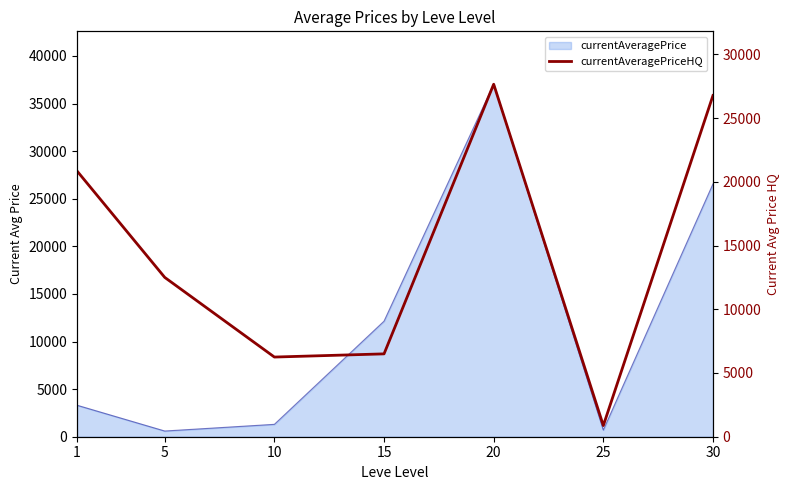

At which category does the data reach its first local valley?

10